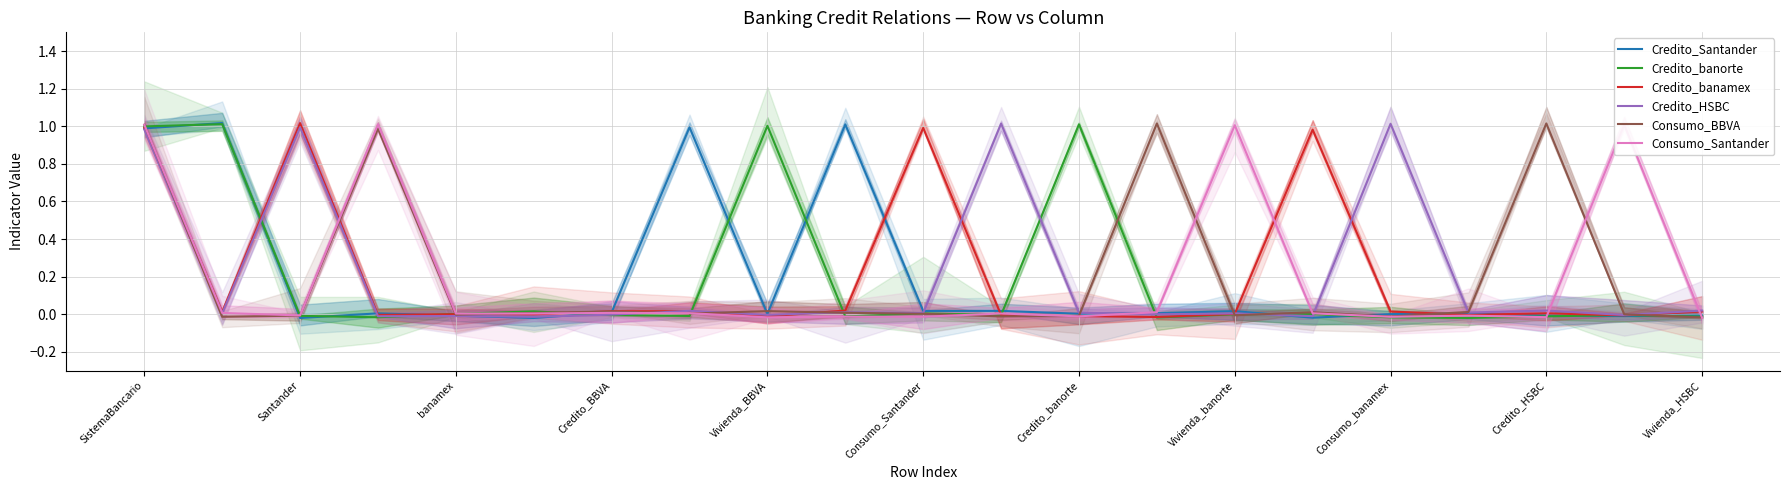

In Credito_banorte, how many points are lower than both neighbors (excluding endpoints)?

6